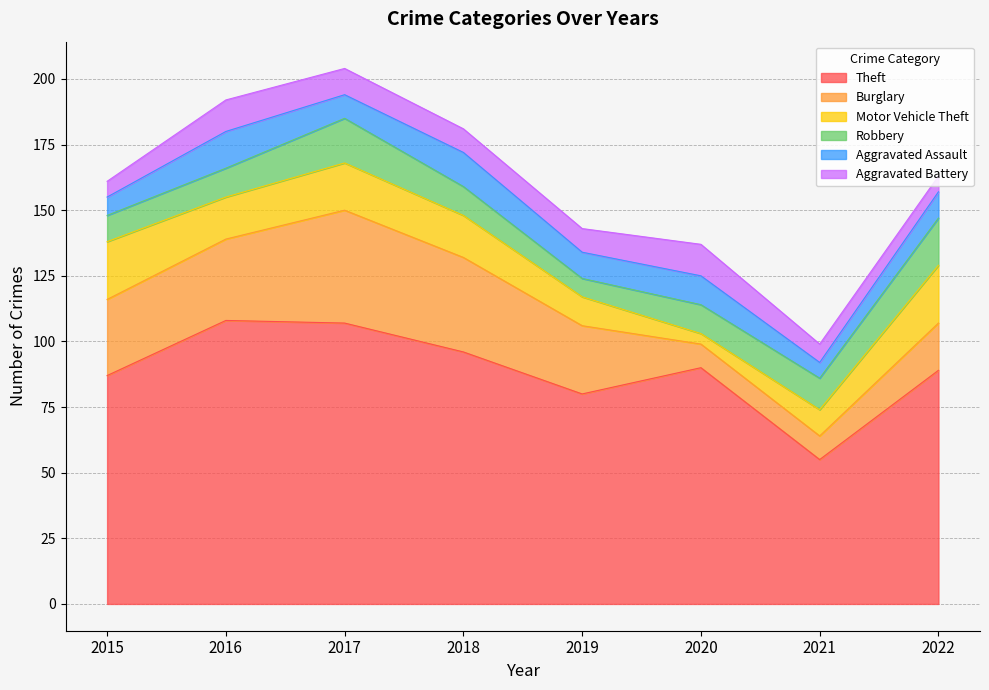

Which category has the highest value in the Aggravated Battery series?

2016